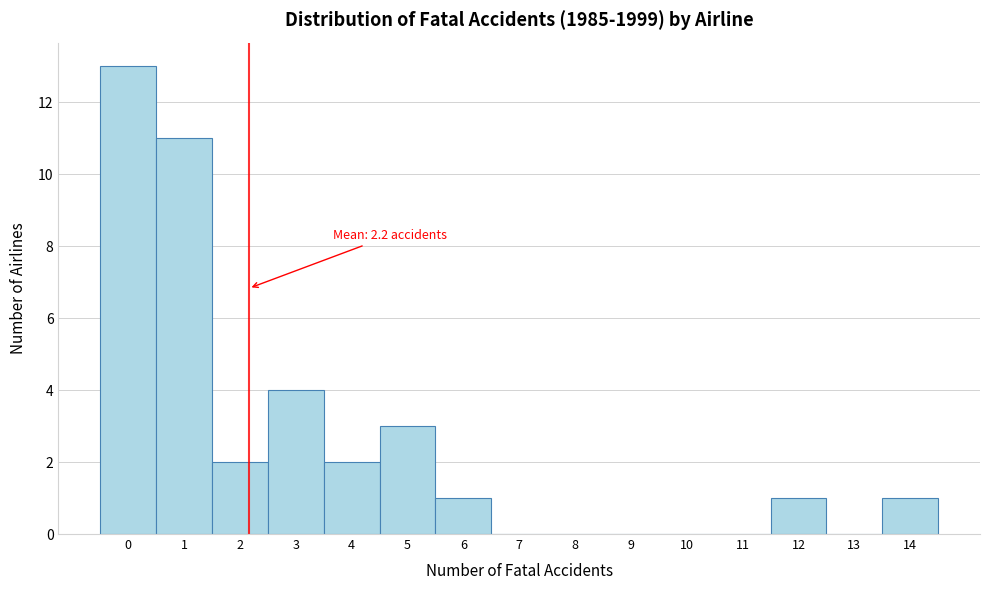

Which range on the x-axis has the tallest bar?

-0.5 to 0.5